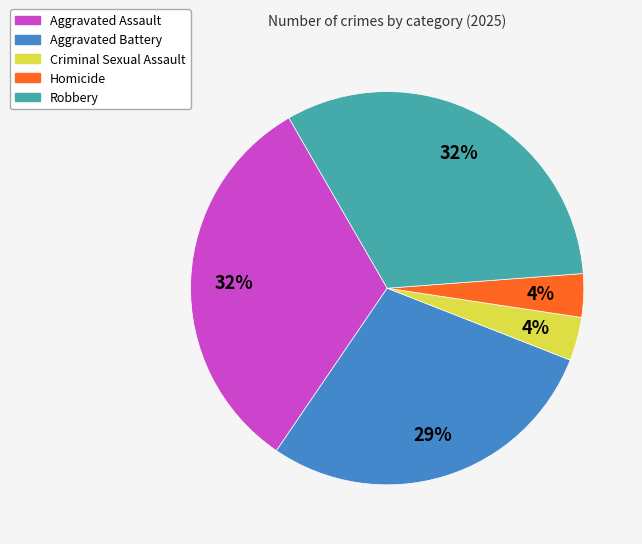

Does Homicide account for over 50% of the chart?

No